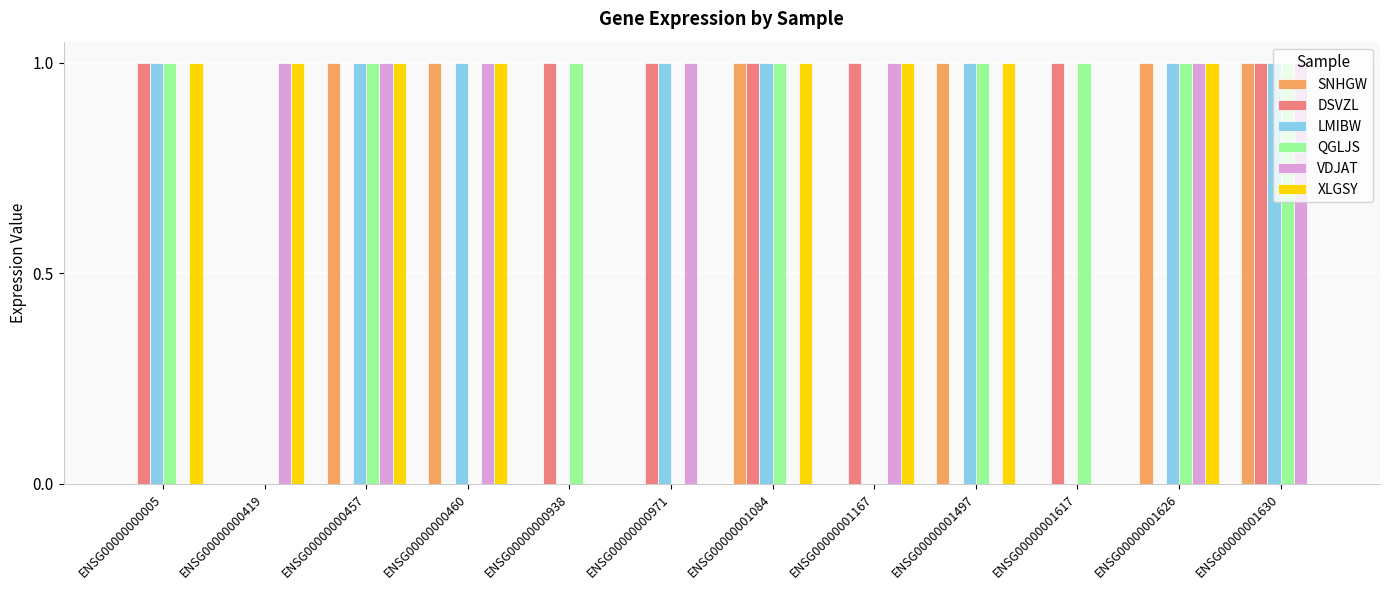

What value does the QGLJS series have at ENSG00000000005?

1